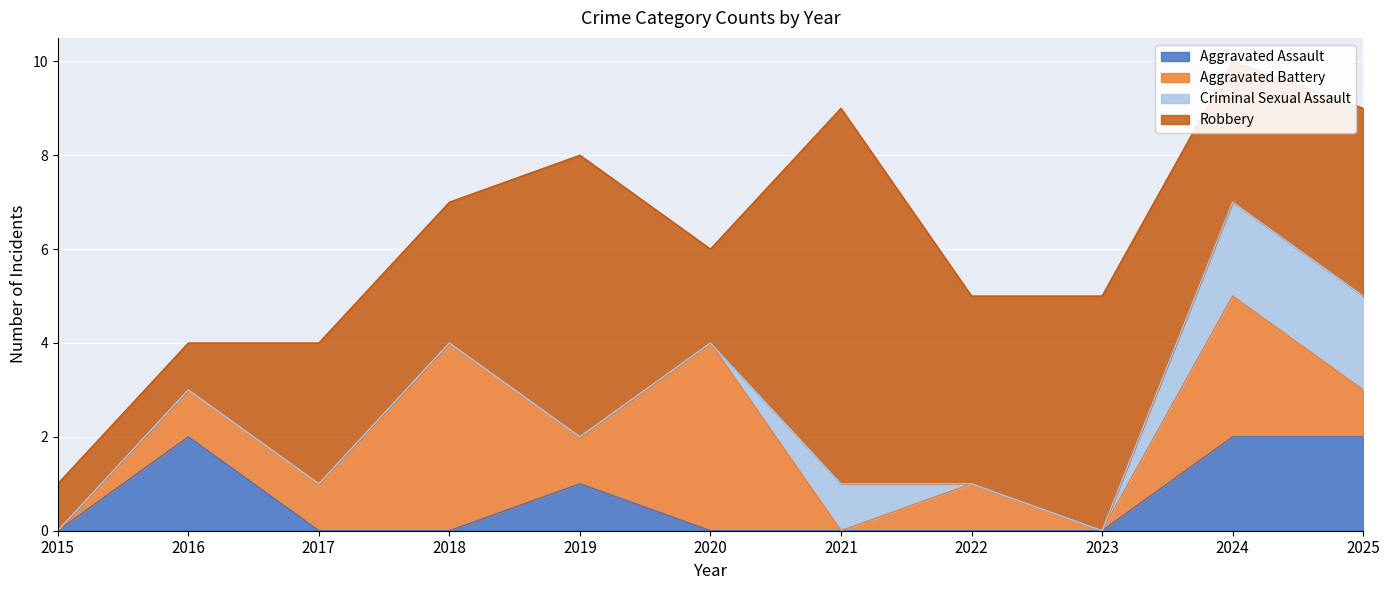

Which category has the lowest value in the Robbery series?

2015